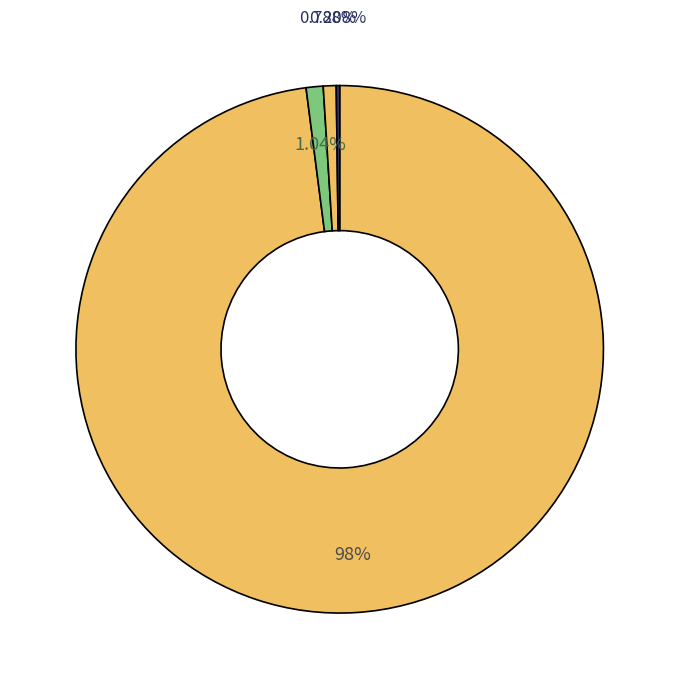

To the nearest percent, what is the difference between the largest and smallest slice percentages?

98%